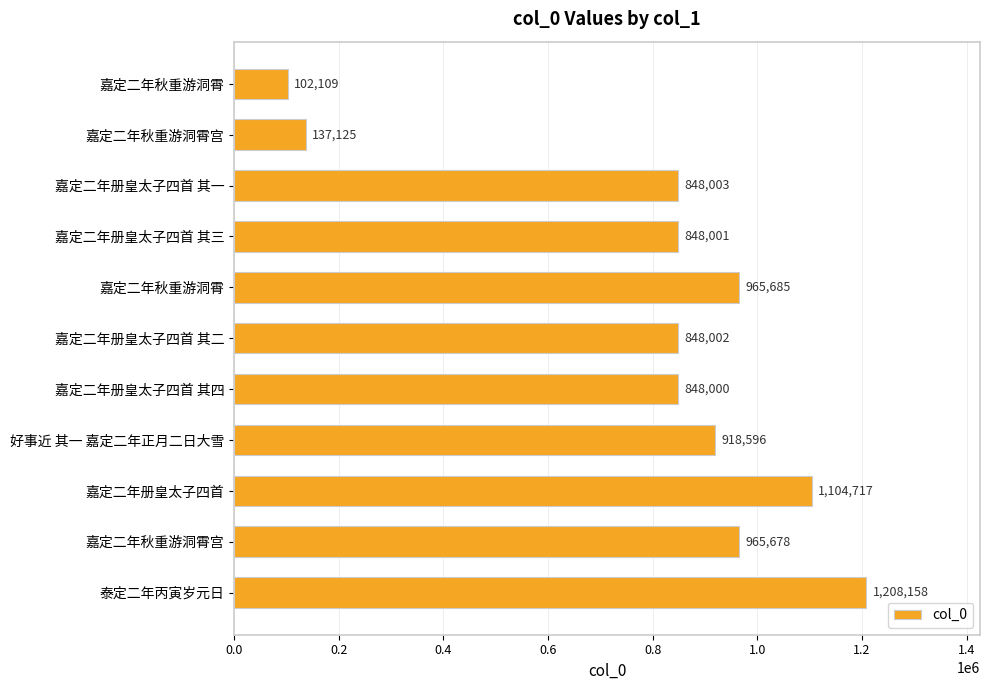

What is the average value?

799461